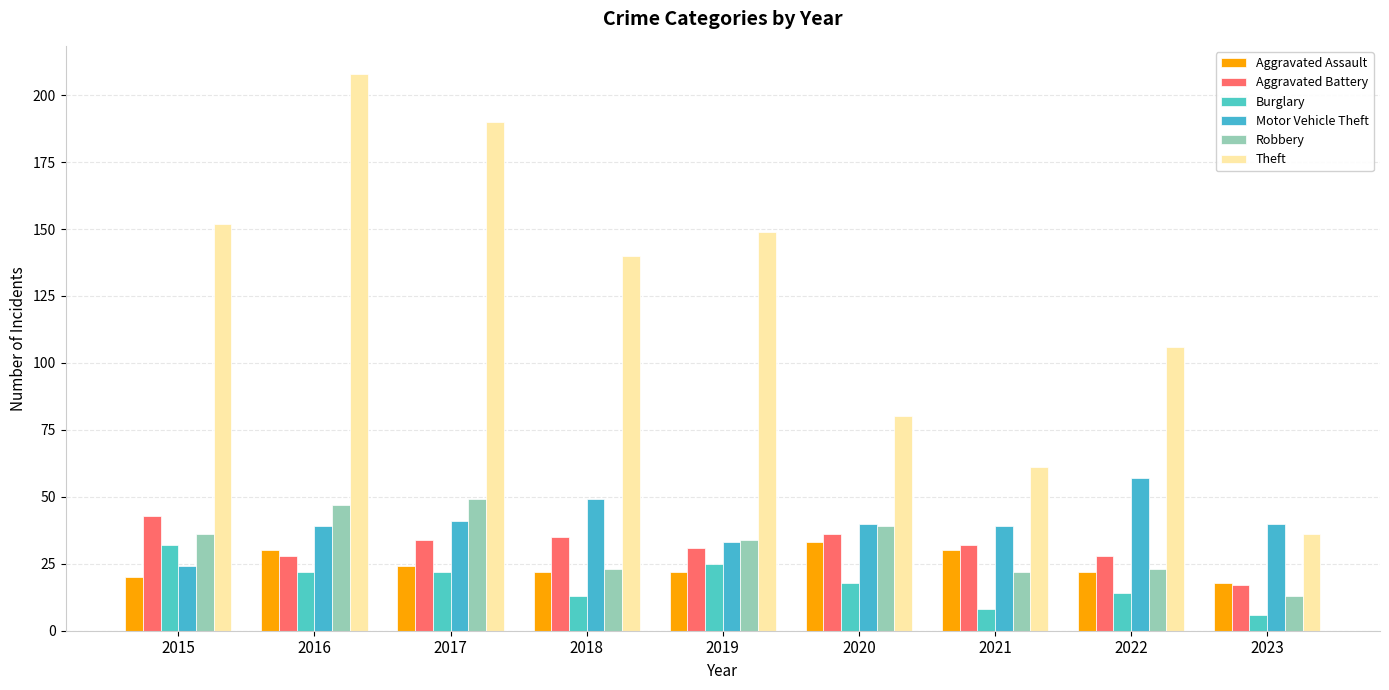

What is the value of the Motor Vehicle Theft bar at the 2nd from the left?

39